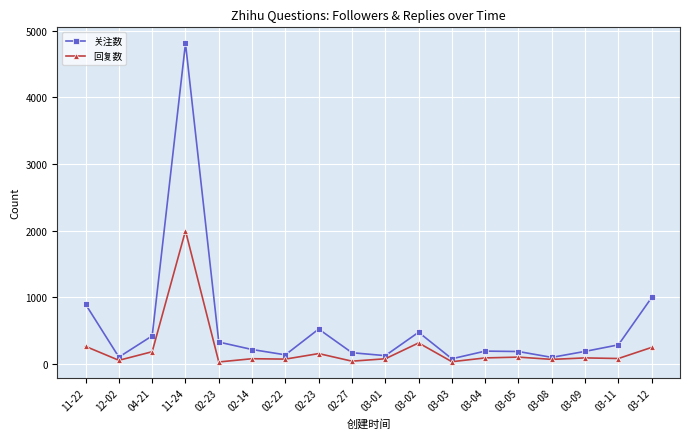

How many lines are shown in the chart?

2